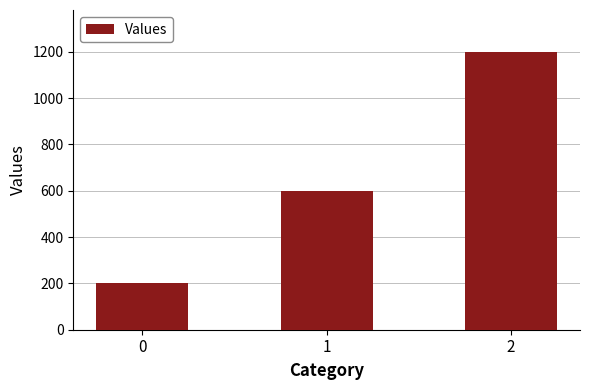

What is the maximum value shown in the chart?

1200